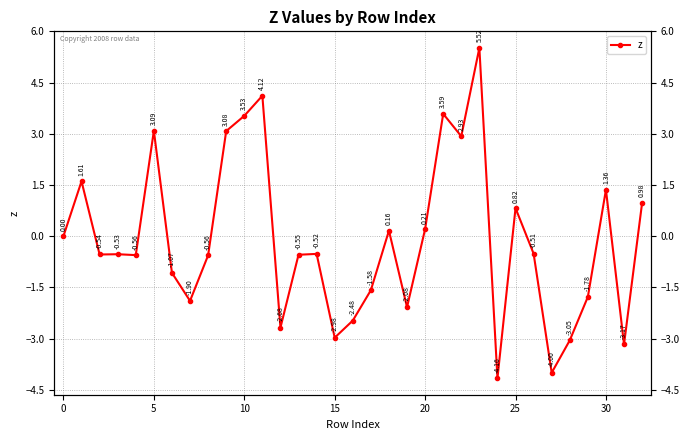

What value does the data have at 26?

-0.5